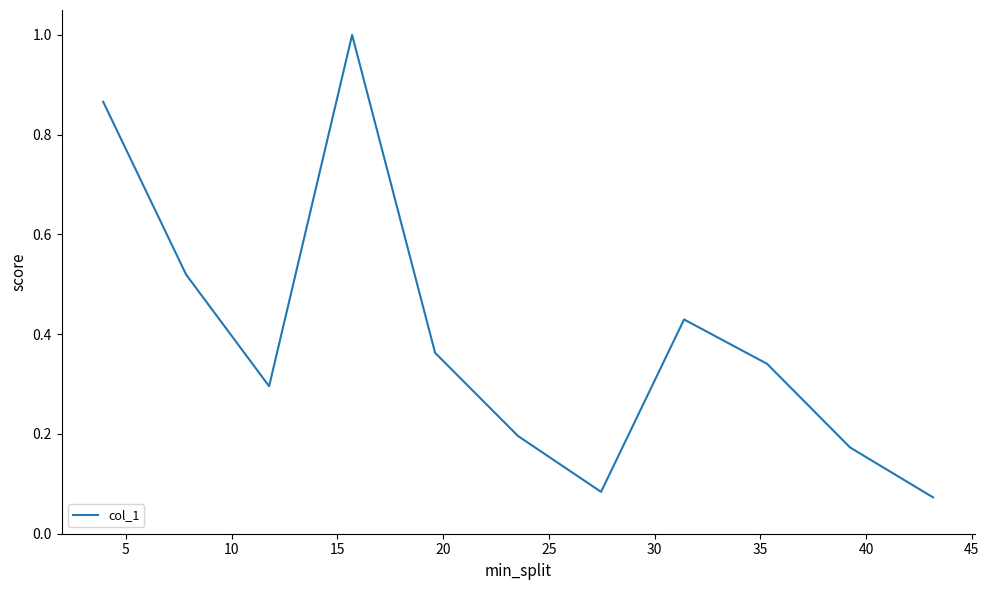

What is the maximum value shown in the chart?

1.0